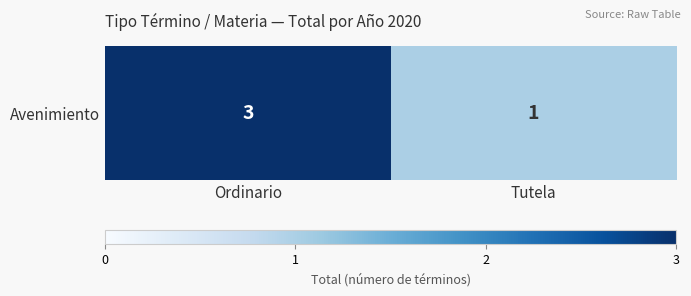

Which category has the highest value across all series?

Ordinario